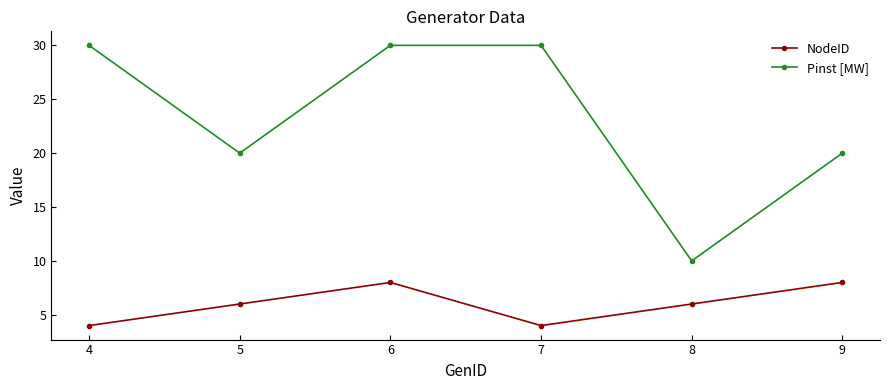

Which series changed the most between 8 and 9?

Pinst [MW]